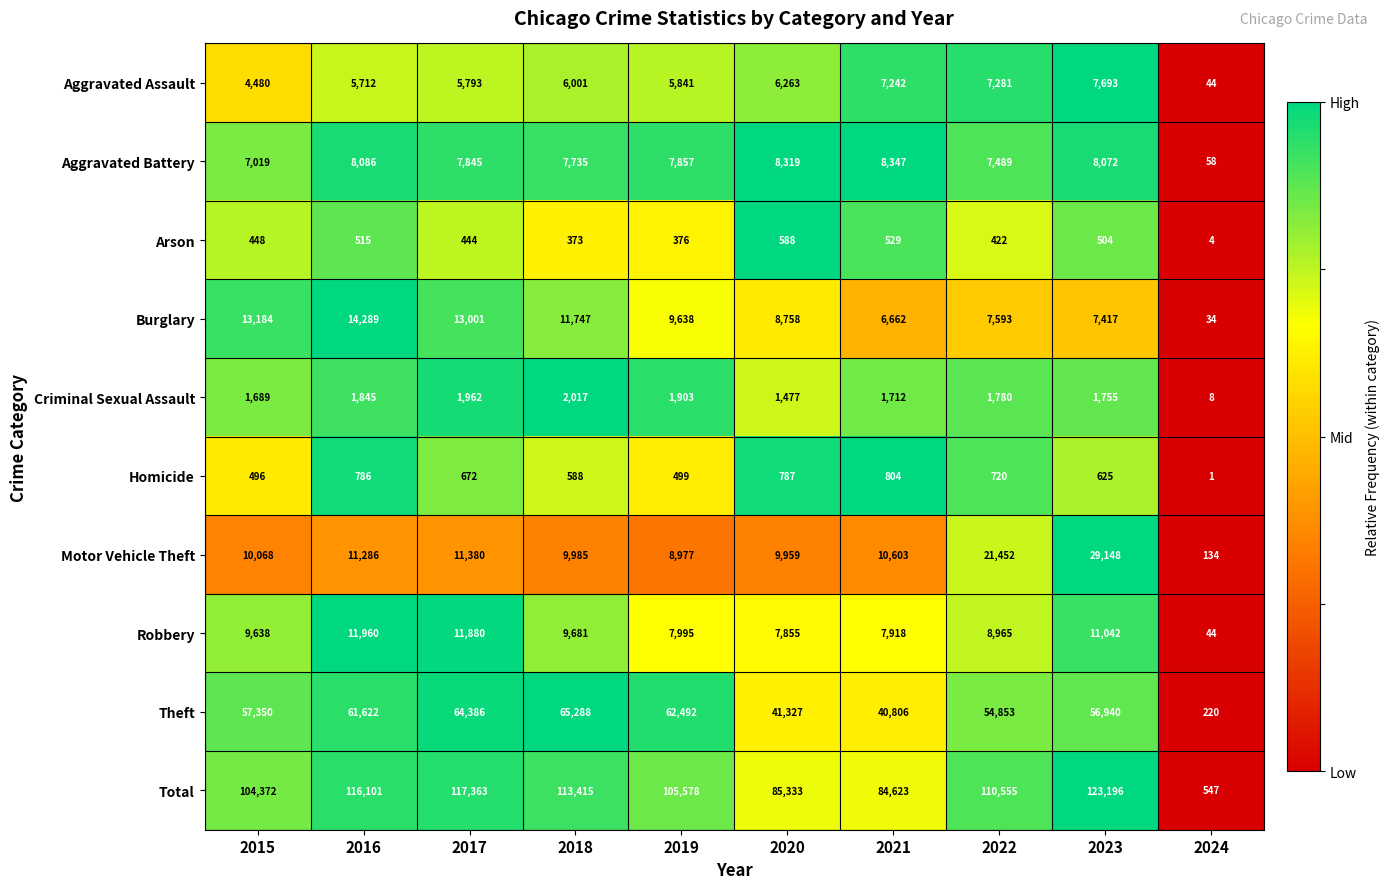

How many values in the Robbery series are below 9638?

5